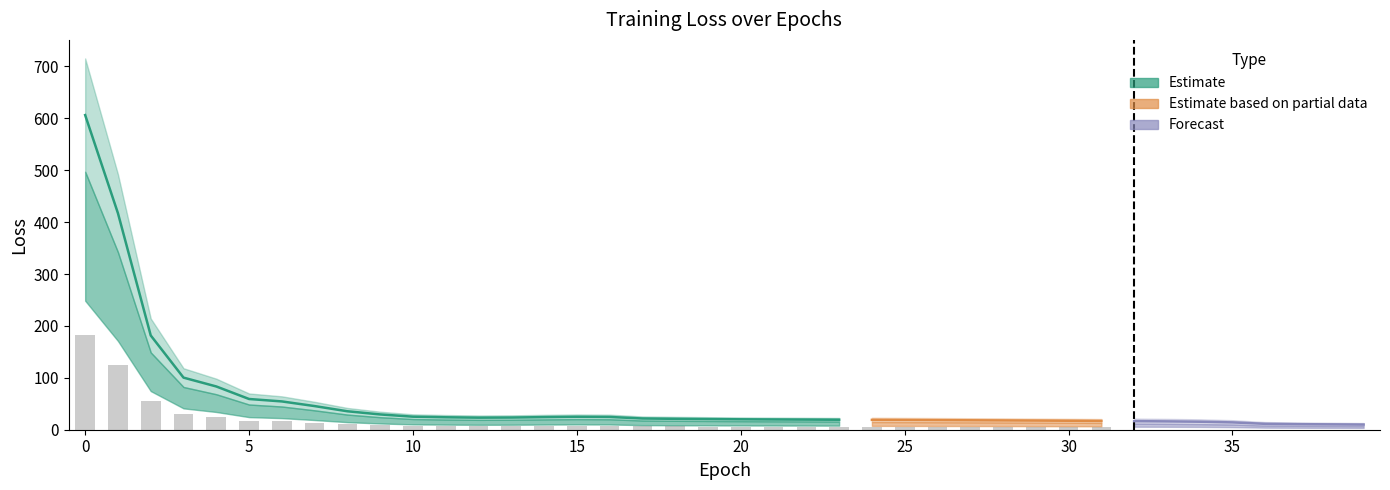

Reading left to right, list all the values displayed in this chart.

606.2	417.1	181.6	100.4	83.3	59.2	54.5	45.6	35.6	29.4	25.1	24.0	23.2	23.5	24.3	24.9	24.6	21.7	21.0	20.5	20.1	19.8	19.5	19.2	19.0	18.7	18.5	18.2	17.9	17.6	17.3	16.9	16.5	16.1	15.4	14.1	11.3	10.7	10.3	9.9